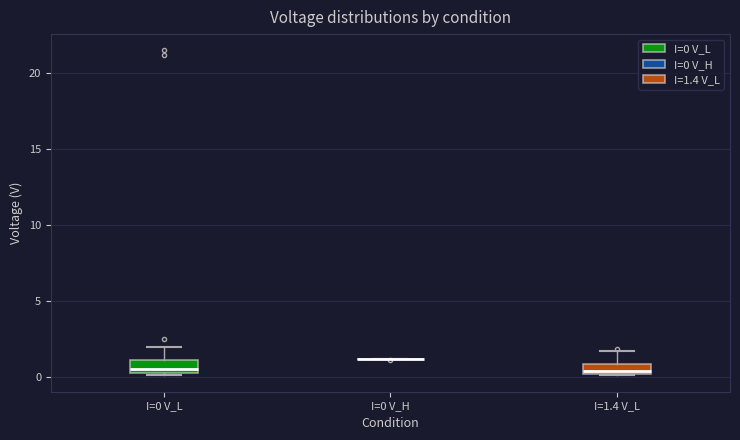

Where is the lower edge of the box for I=0 V_L on the y-axis? The values are not printed on the chart, so give them approximately, as read against the axis.

0.5